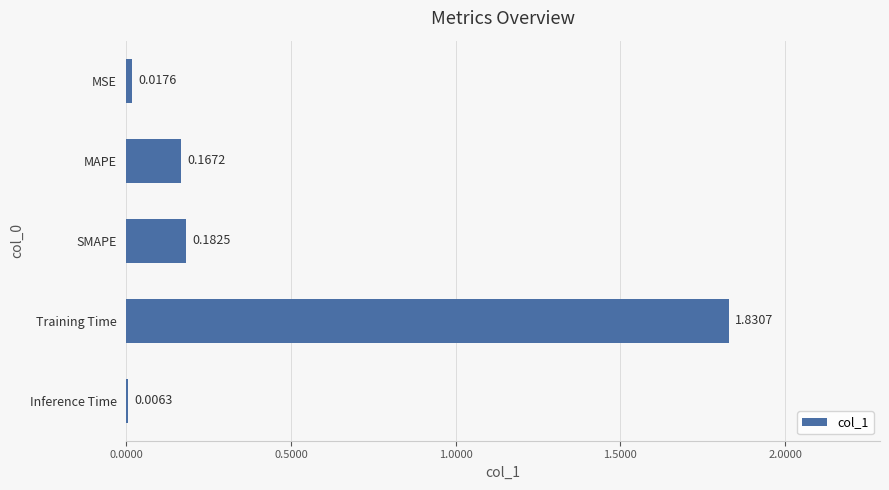

What is the change in value from SMAPE to Training Time?

+1.6